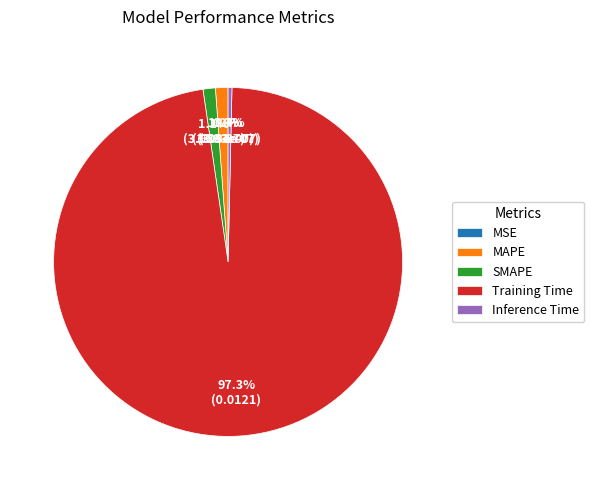

Combined, what portion of the pie is Training Time and Inference Time?

97.7%